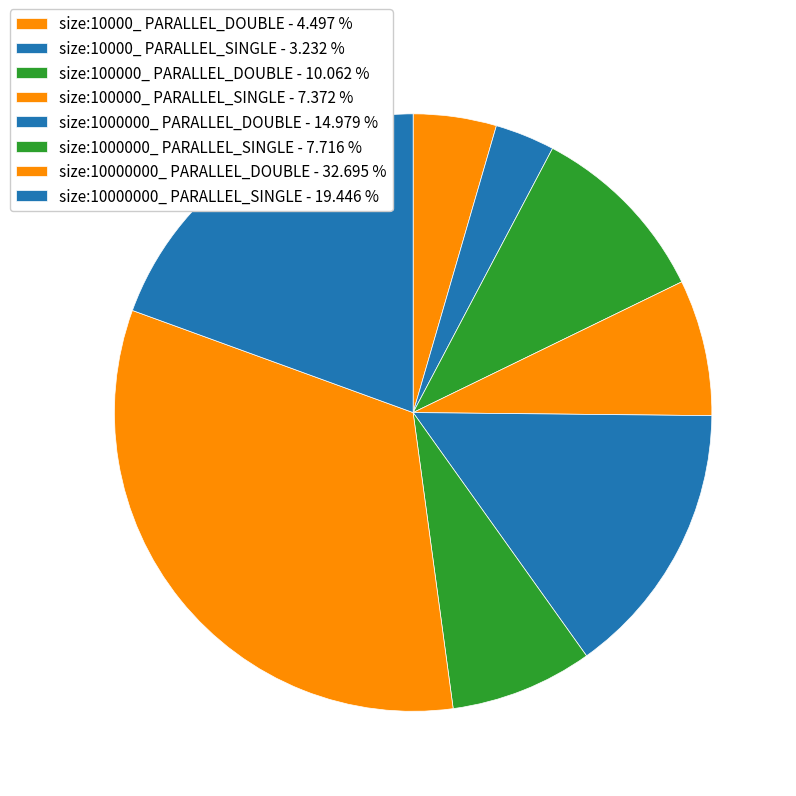

True or false: size:1000000_ PARALLEL_DOUBLE accounts for 29% of the total.

False